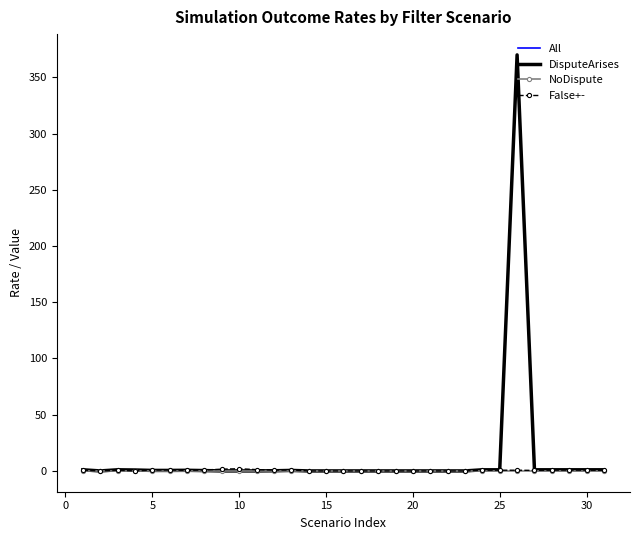

What is the maximum value shown in the chart?

370.0